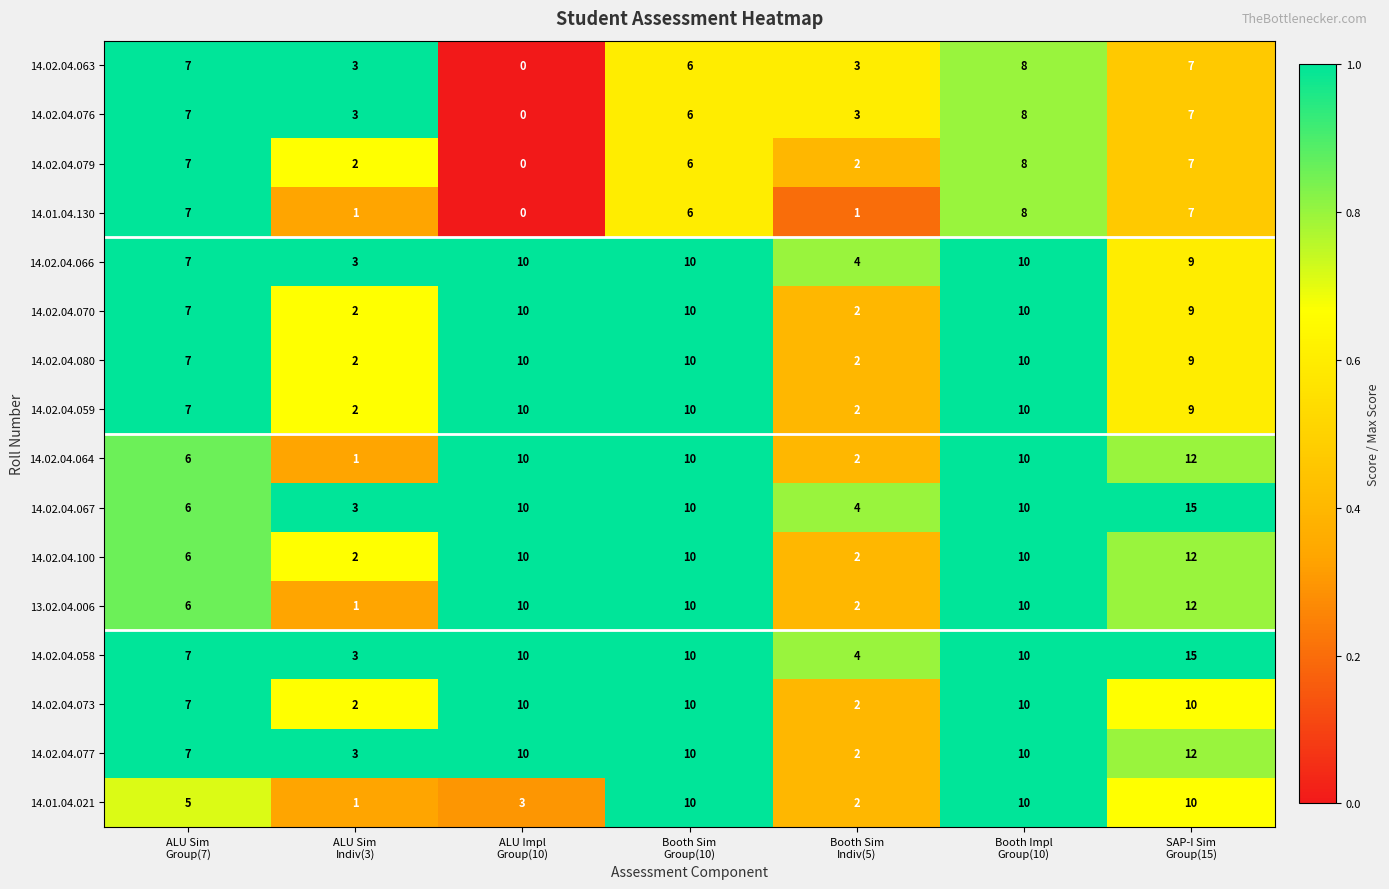

What is the average value of the 14.02.04.100 series?

7